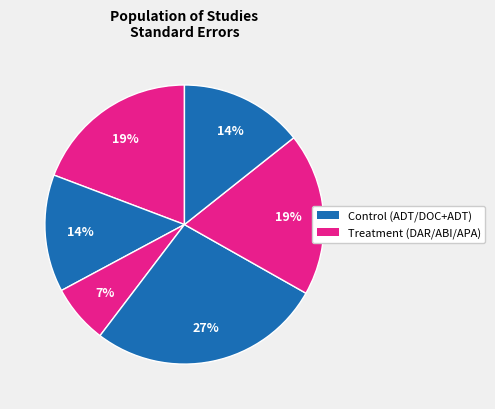

Count the number of slices in the pie.

6